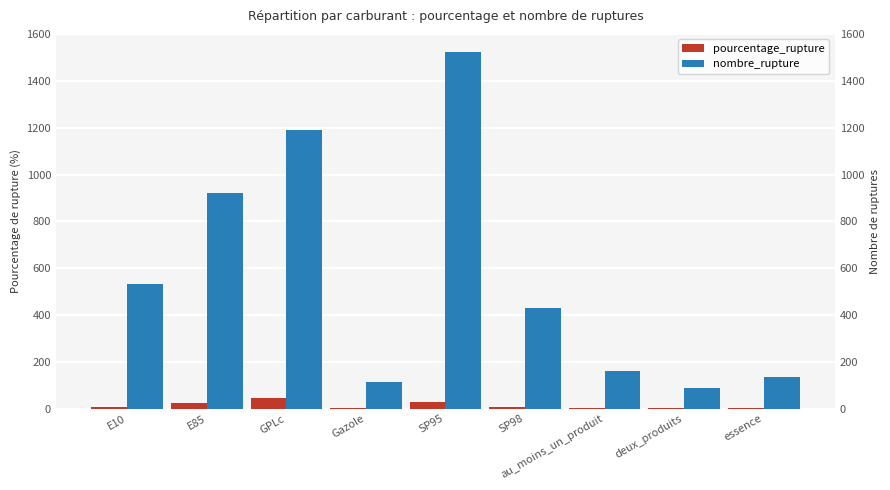

Is the value of pourcentage_rupture at au_moins_un_produit greater than the value of nombre_rupture at au_moins_un_produit?

No